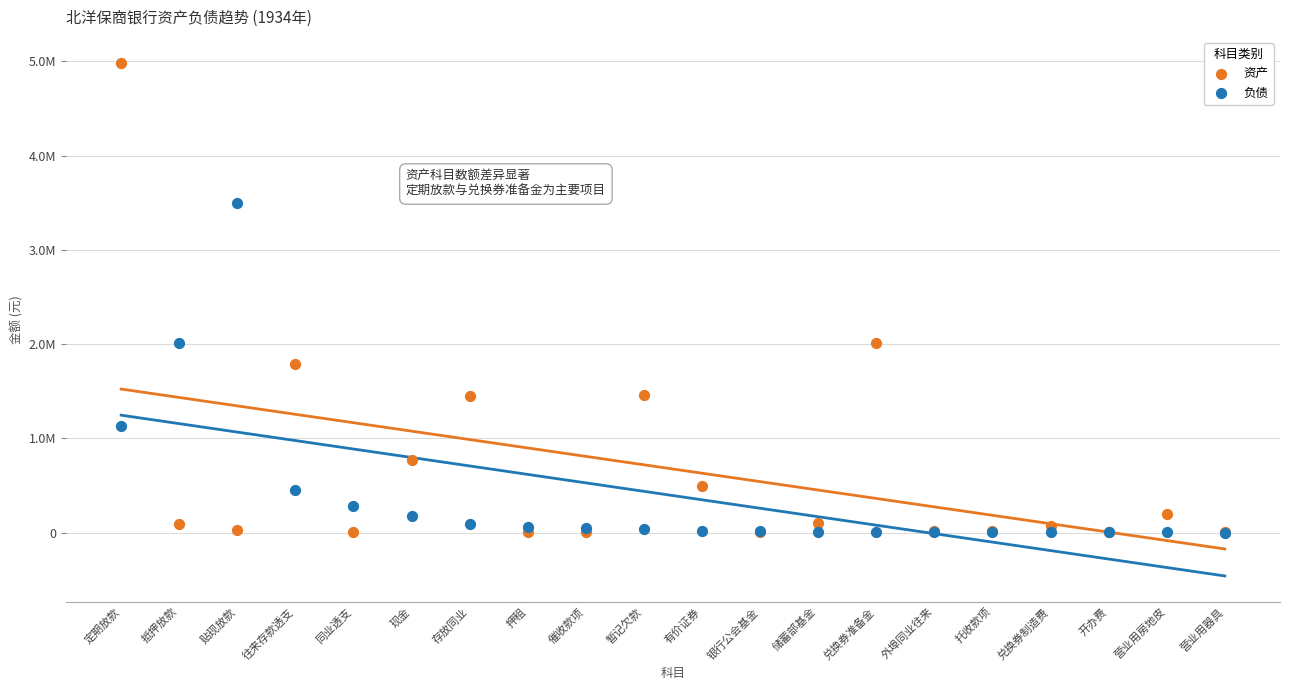

Which series contains the highest Y value?

资产